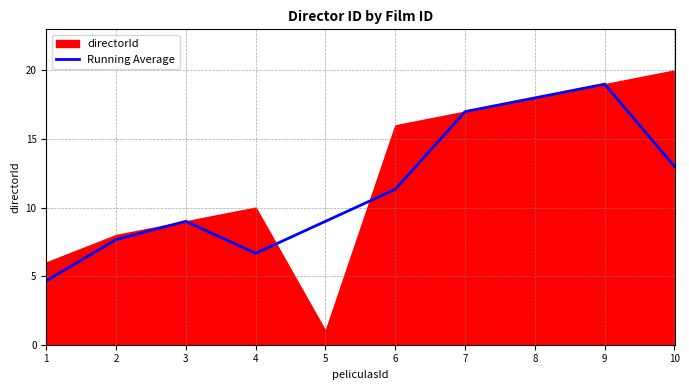

How many lines are shown in the chart?

1